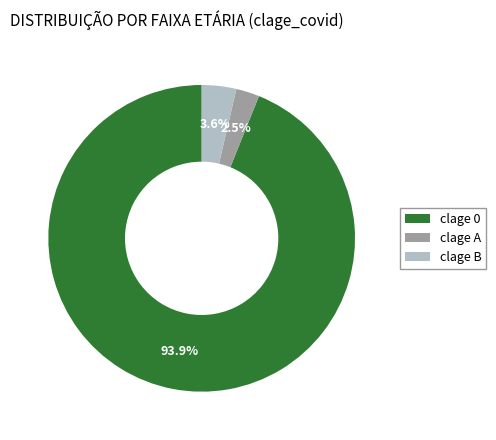

Does clage A account for over 50% of the chart?

No